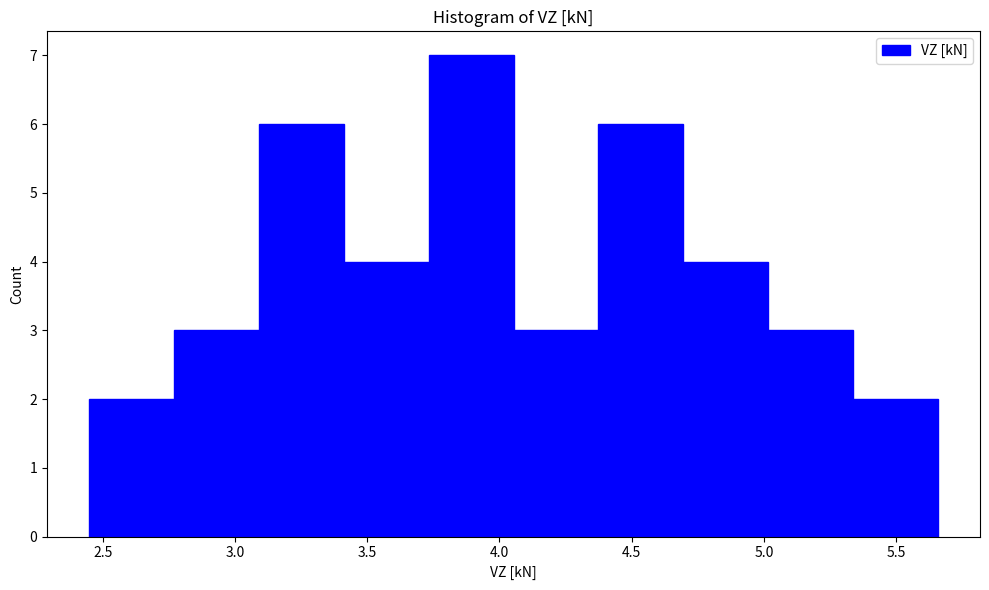

Which range on the x-axis has the tallest bar?

3.75 to 4.05